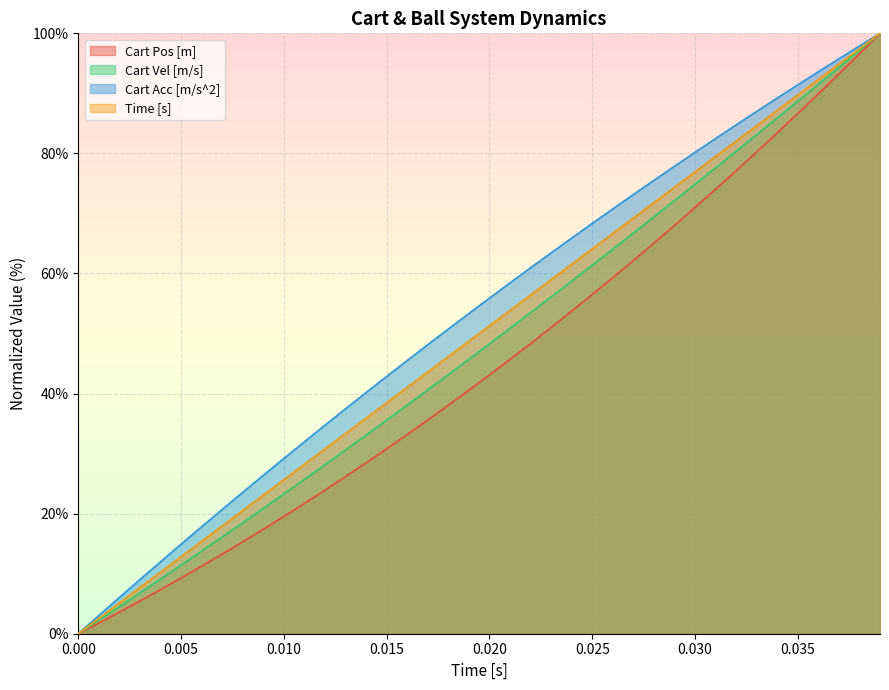

Is the value of Cart Pos [m] at 0.030 greater than the value of Cart Acc [m/s^2] at 0.020?

Yes